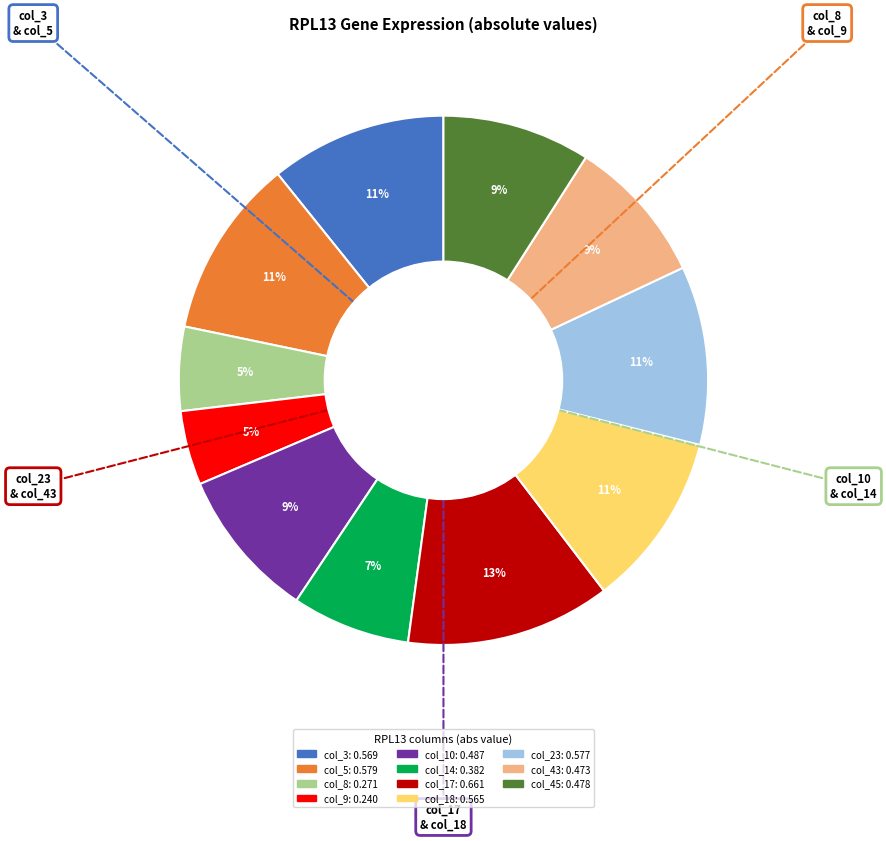

To the nearest percent, what percentage of the pie is col_17?

13%